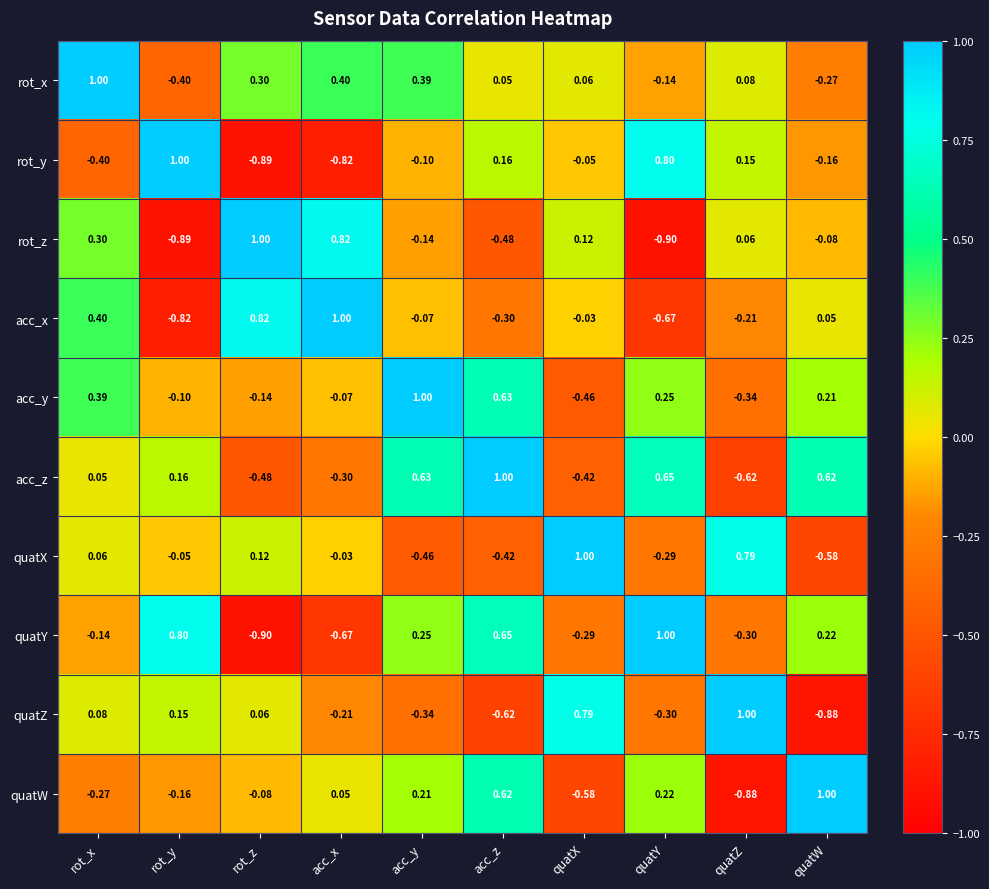

Which category has the lowest value in the rot_x series?

rot_y